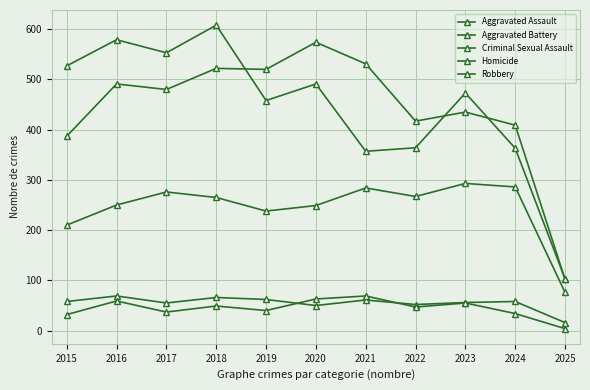

Does the chart have visible grid lines?

Yes